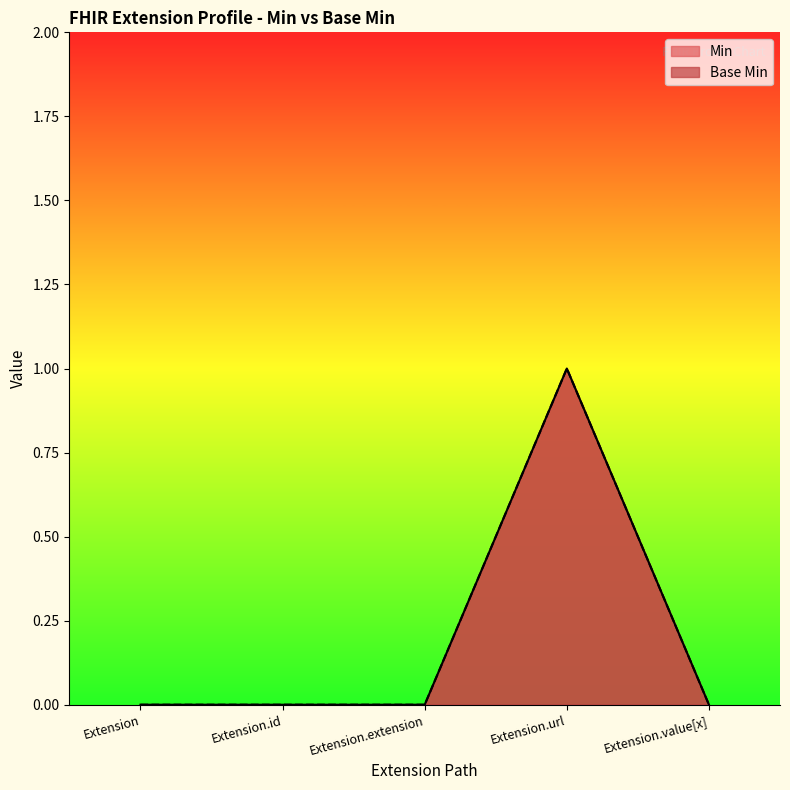

At which label does Min reach its minimum?

Extension